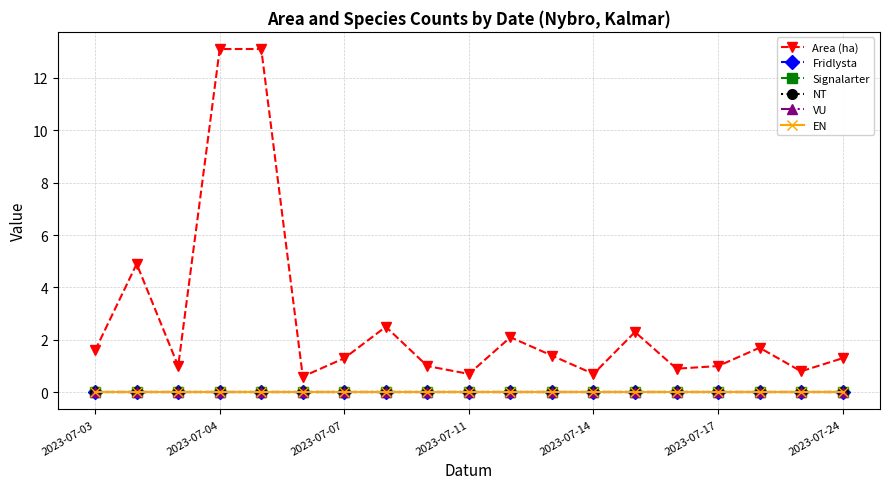

How many distinct data groups are displayed?

6